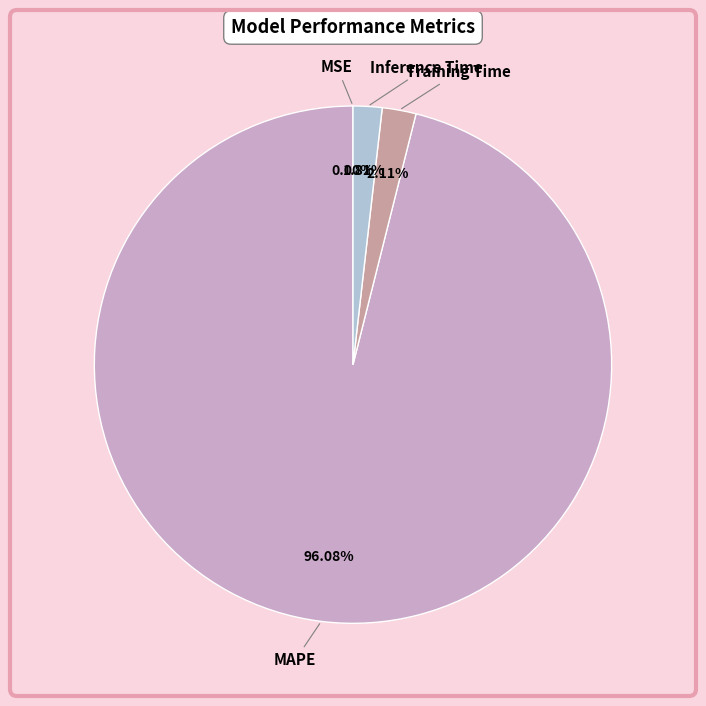

To the nearest percent, what portion does Inference Time represent?

2%